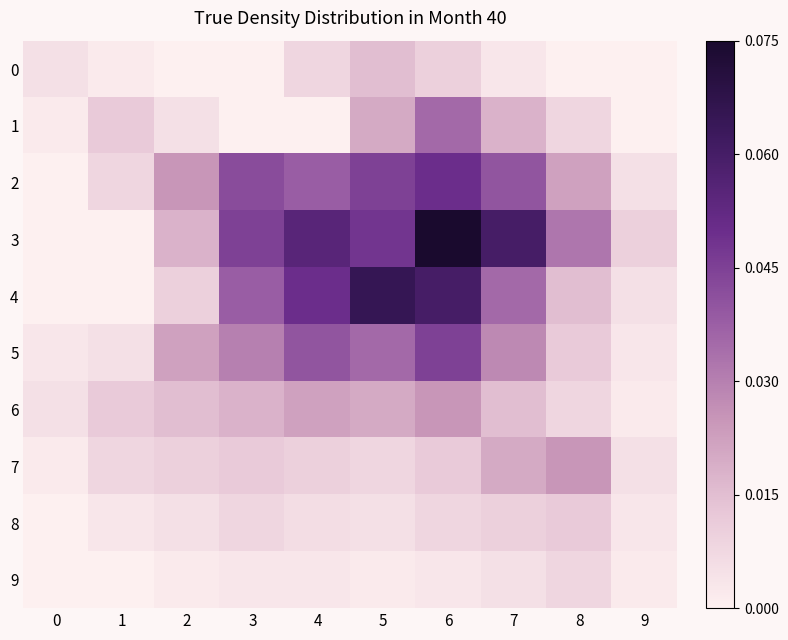

How many categories are shown in the chart?

10